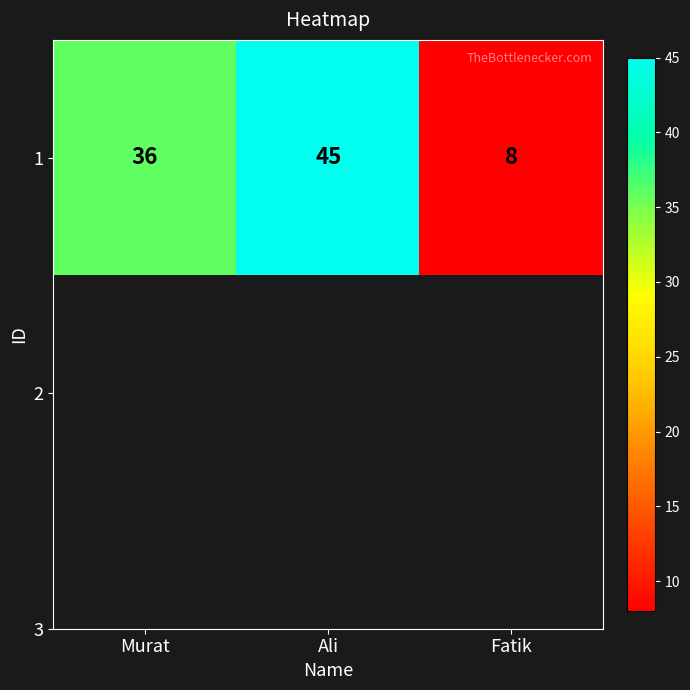

Read the value at Ali.

45